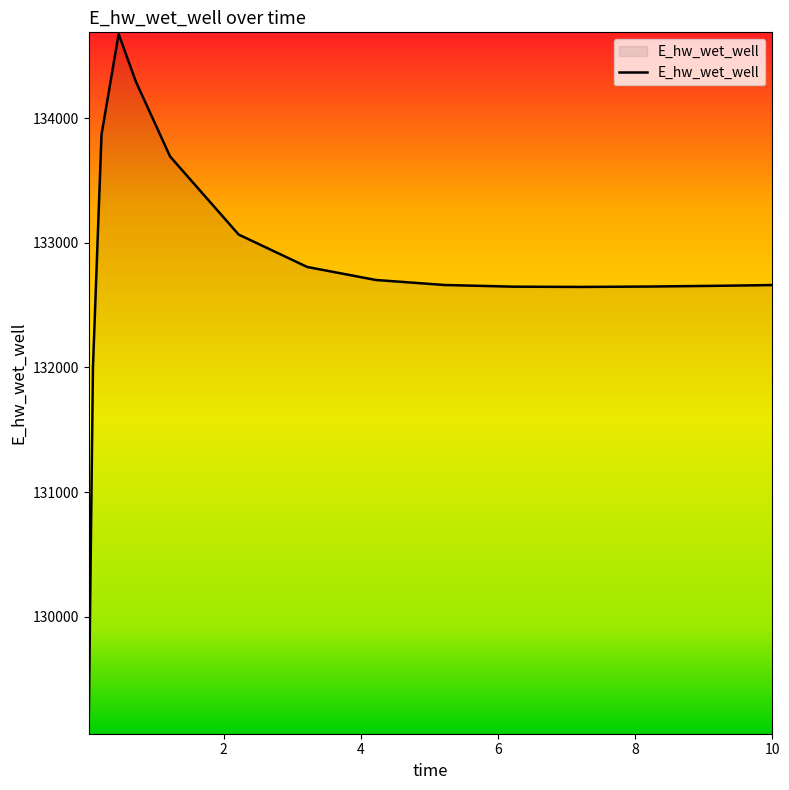

What is the average value?

132806.9